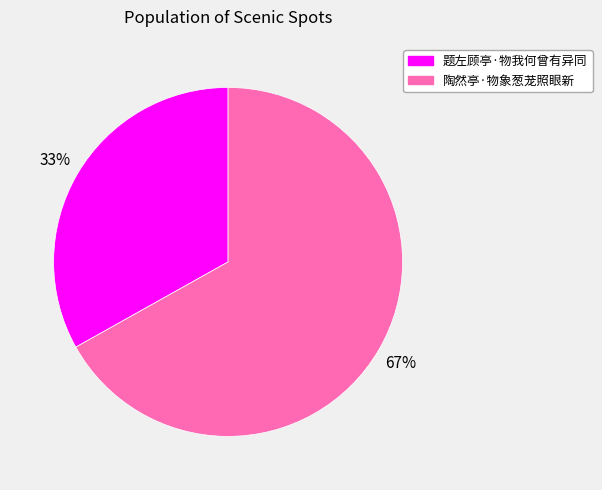

To the nearest percent, what percentage of the pie is 题左顾亭·物我何曾有异同?

33%